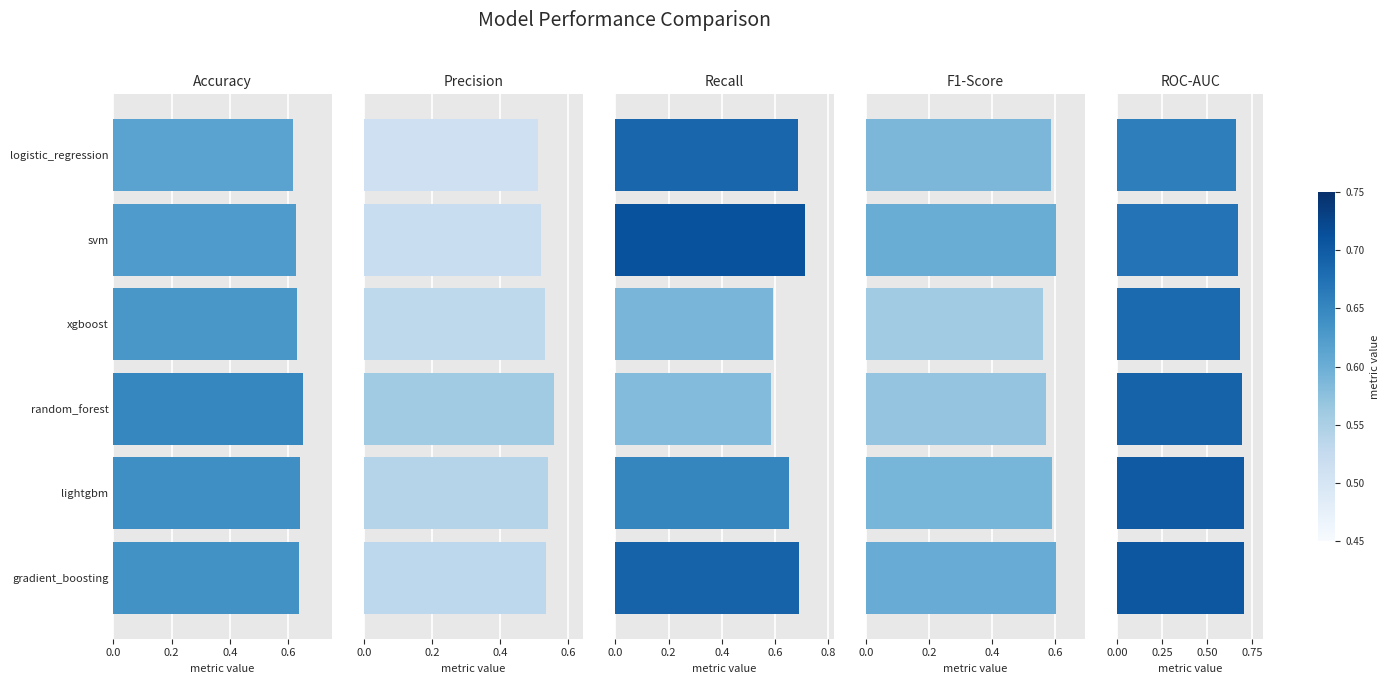

Count the number of categories in the chart.

6